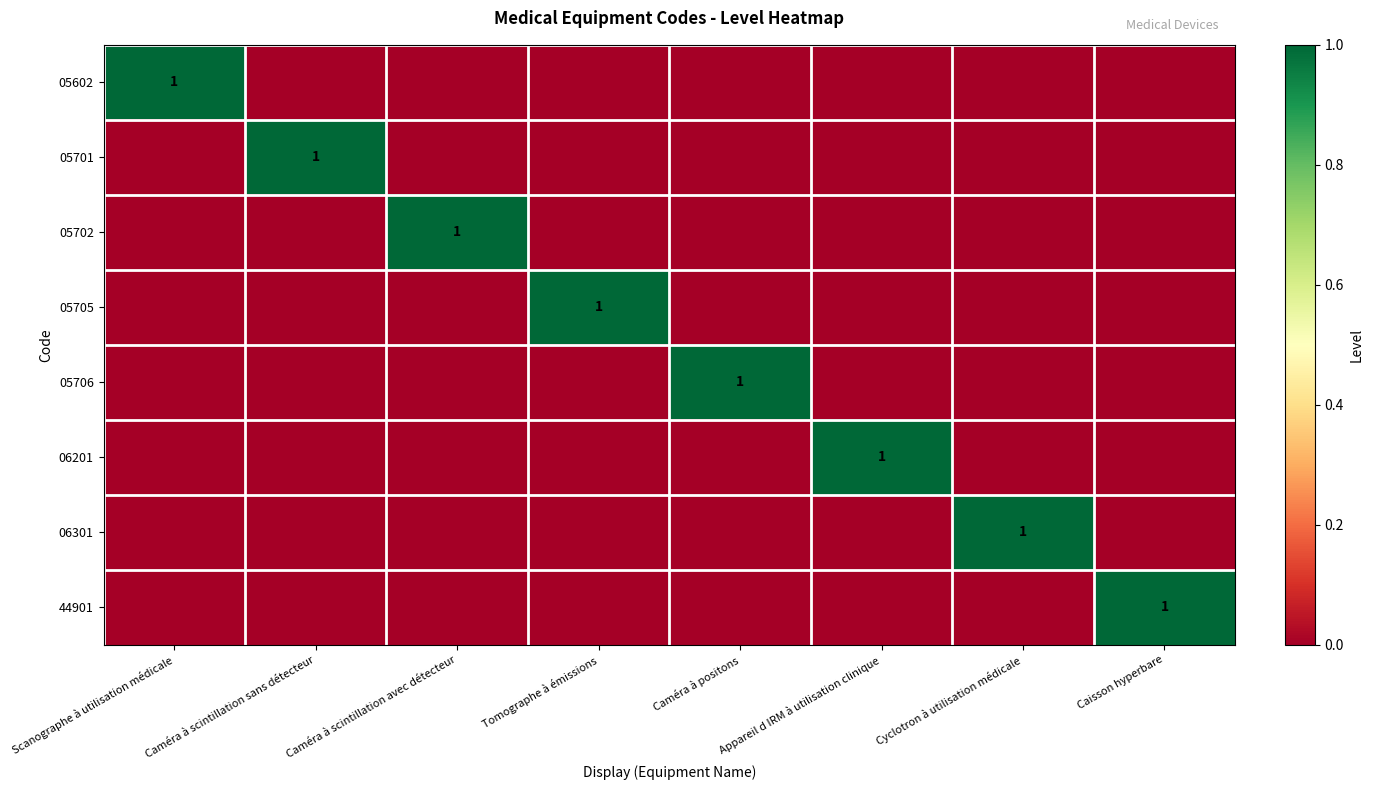

True or false: 05705 has a value of 1 at Tomographe à émissions.

True